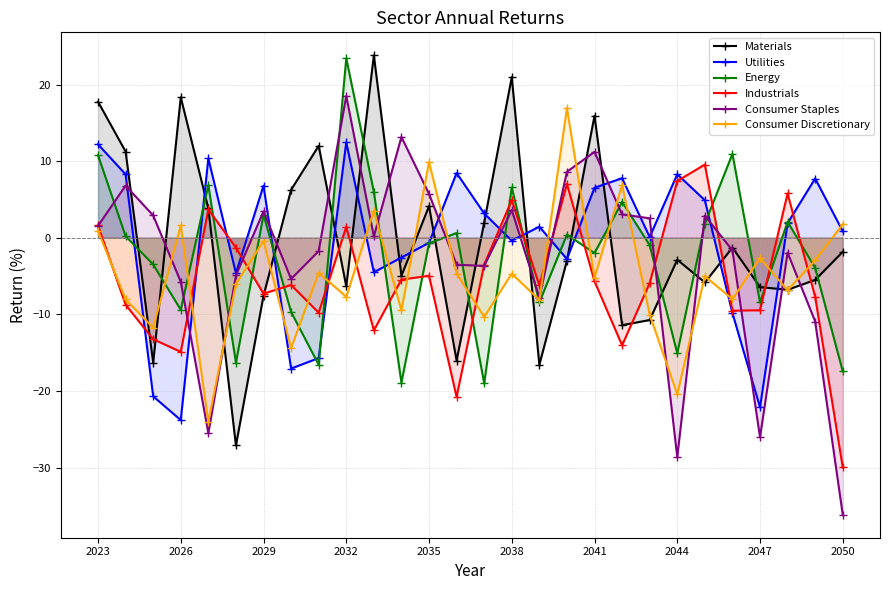

How many intersections are there between Materials and Energy?

16